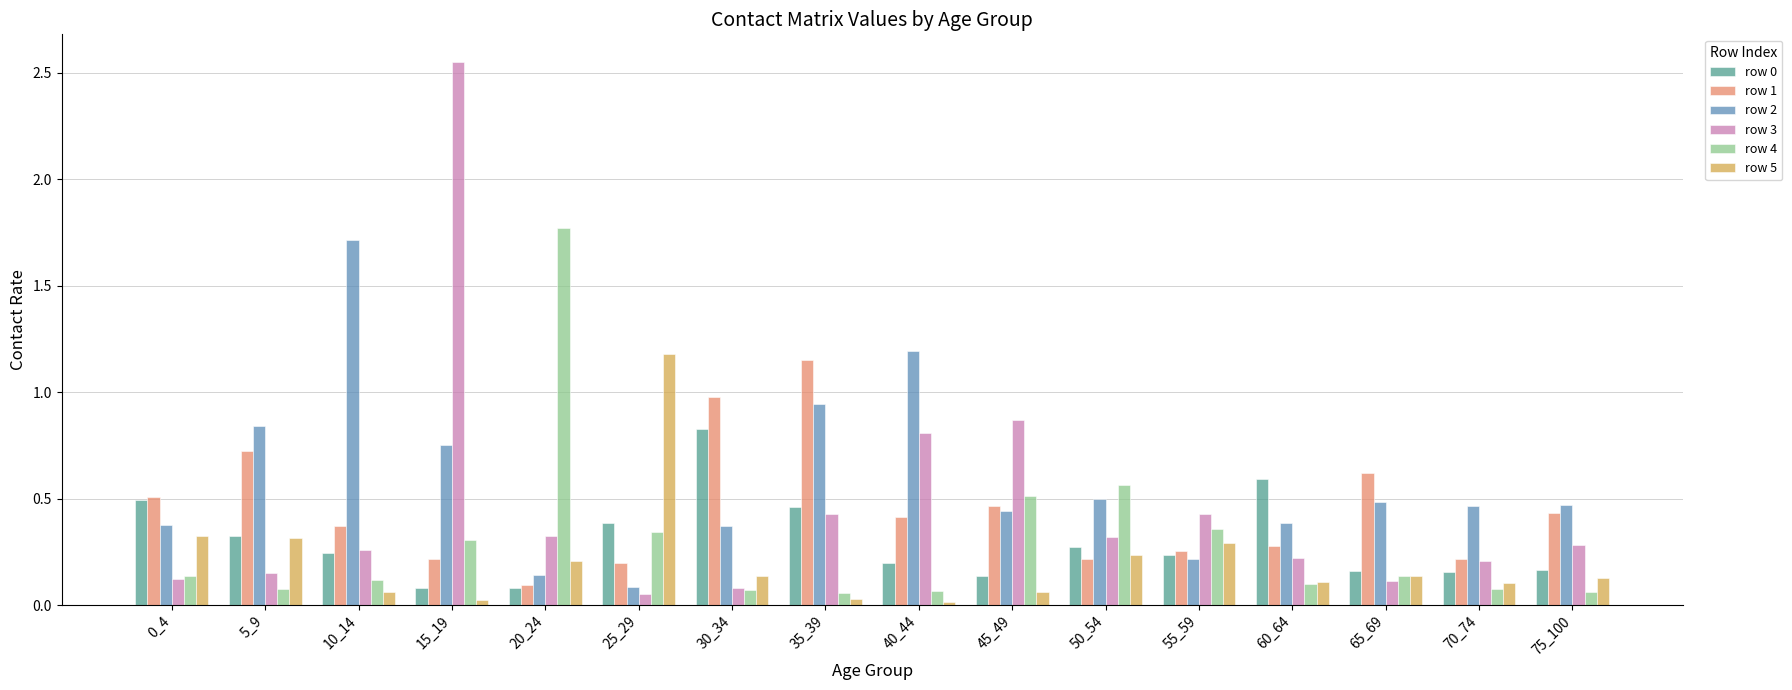

At which label does row 1 reach its peak?

35_39